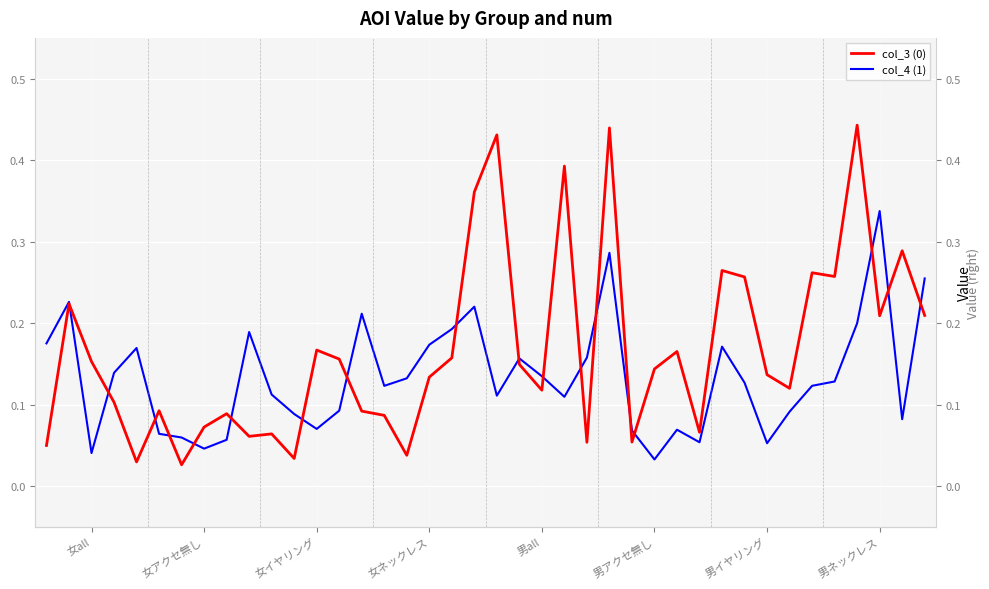

How many lines are shown in the chart?

2